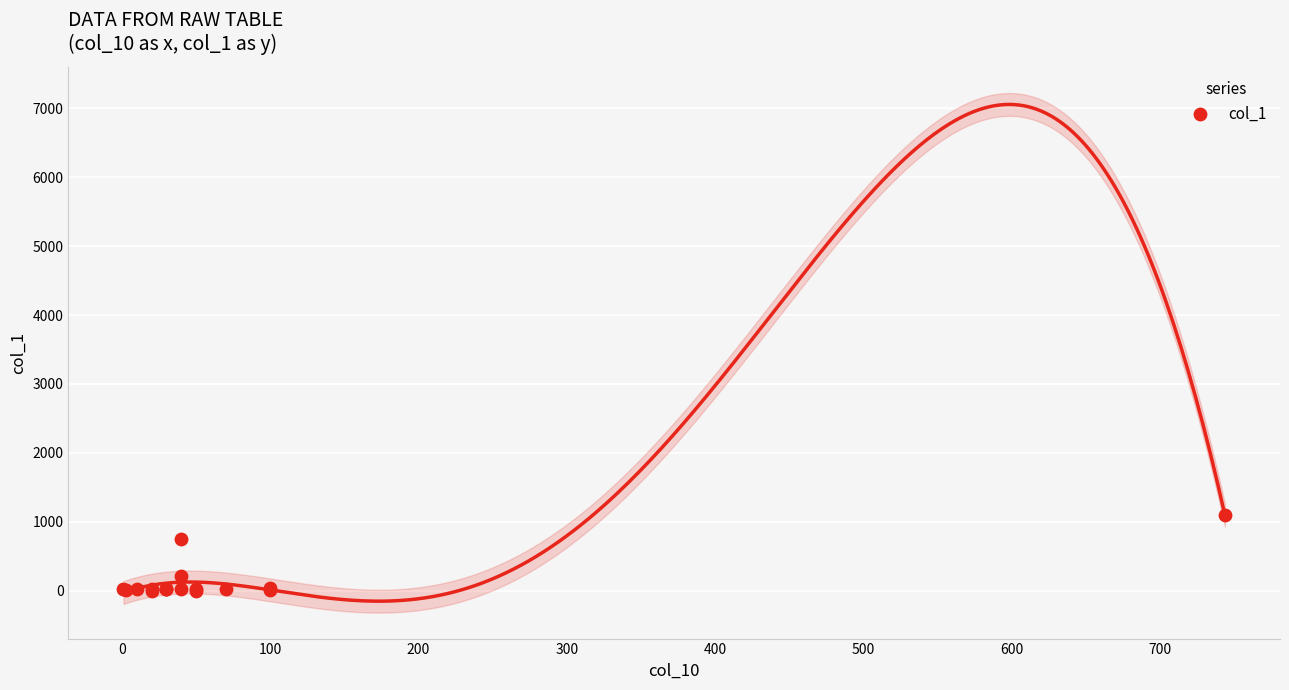

What Y value in the scatter plot is closest to 548?

744.0